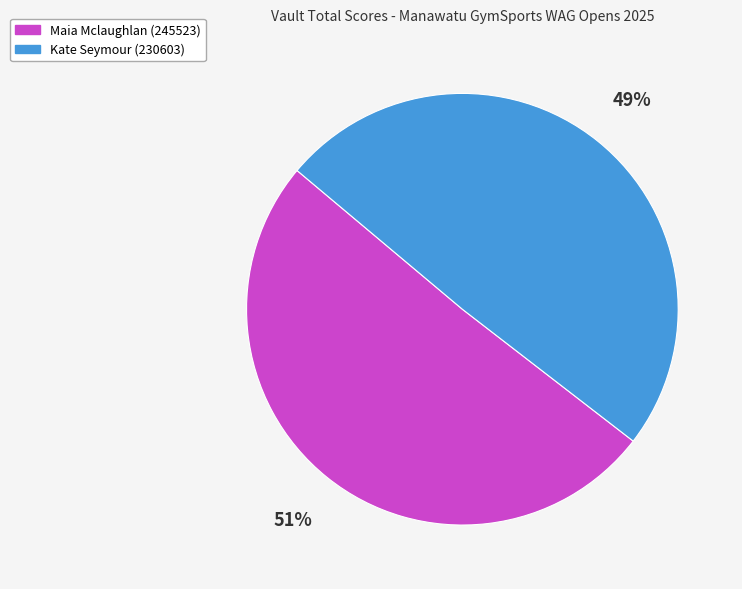

Rank the categories by value from lowest to highest.

Kate Seymour (230603), Maia Mclaughlan (245523)